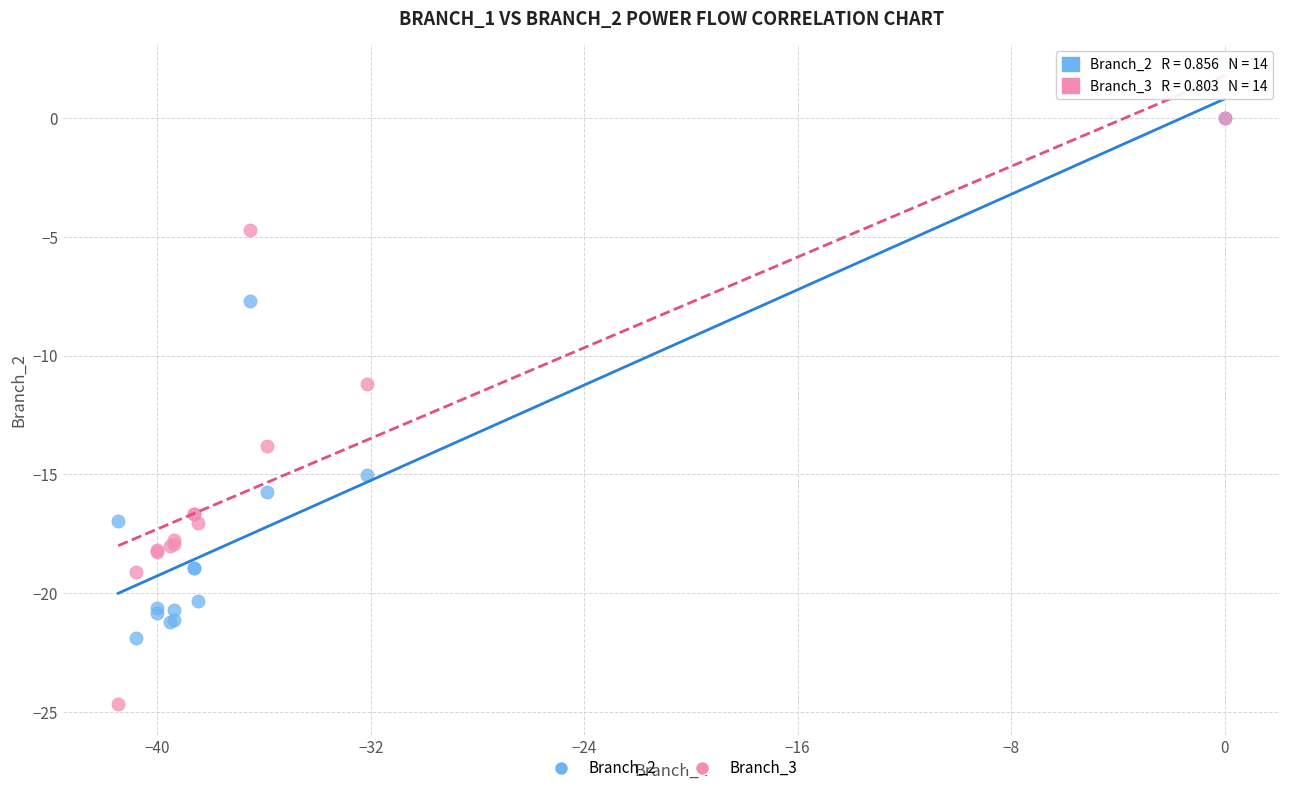

Across all series, what Y value is closest to -12?

-11.2